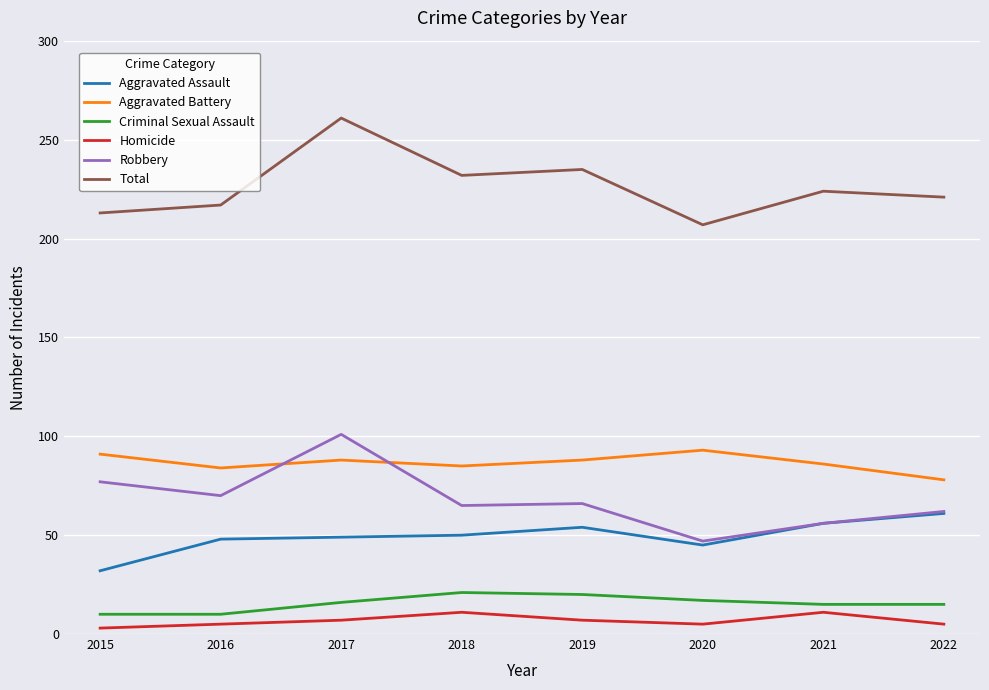

At how many categories does at least one series exceed 116?

8